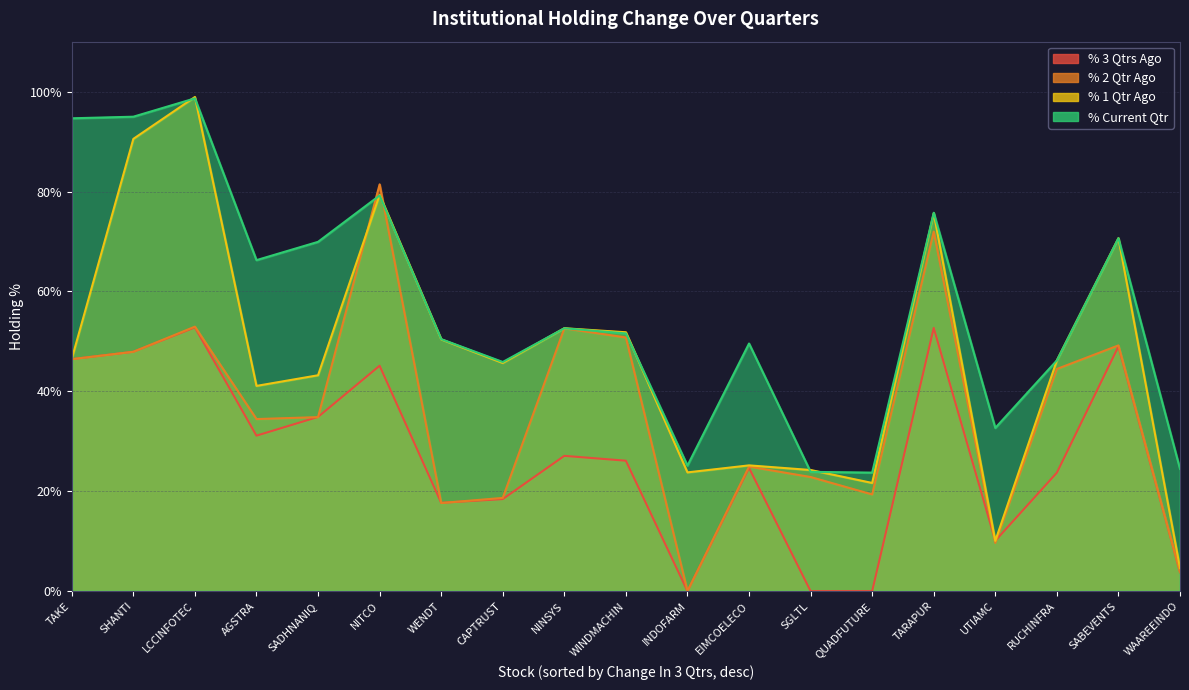

How many lines are shown in the chart?

4